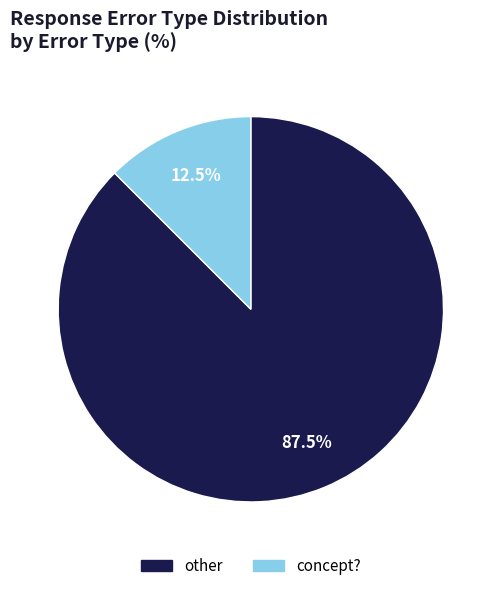

Rank the categories by value from highest to lowest.

other, concept?